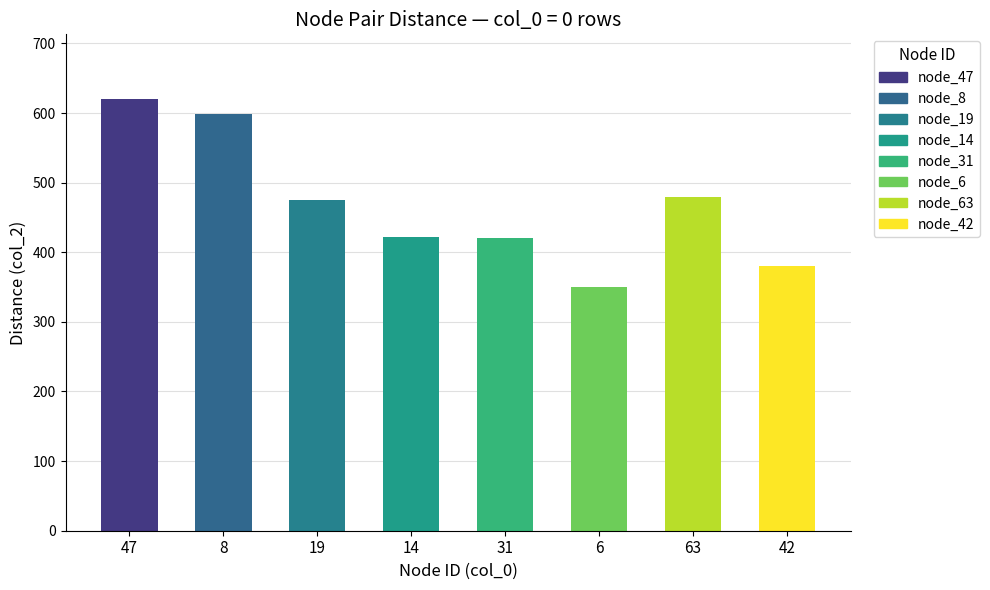

The chart shows a value of 234 at 63. True or false?

False